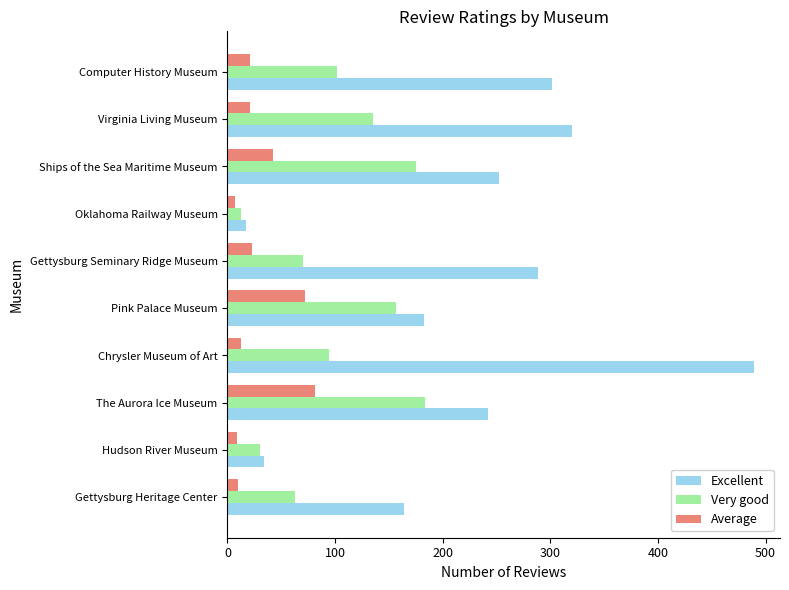

What is the minimum value for Very good?

13